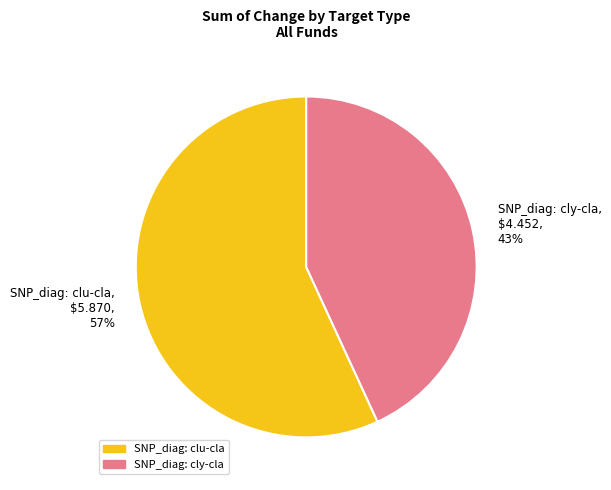

Which has a higher value, SNP_diag: clu-cla or SNP_diag: cly-cla?

SNP_diag: clu-cla